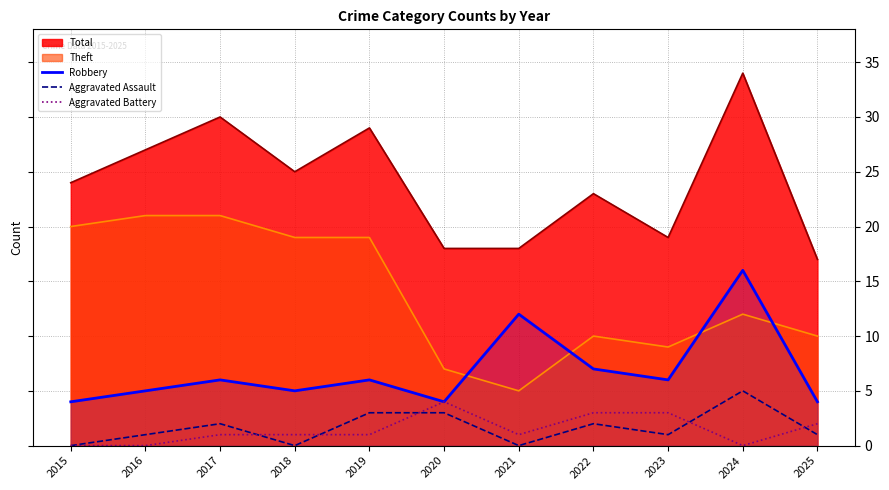

What is the value of the Aggravated Assault point at the 9th from the left?

1